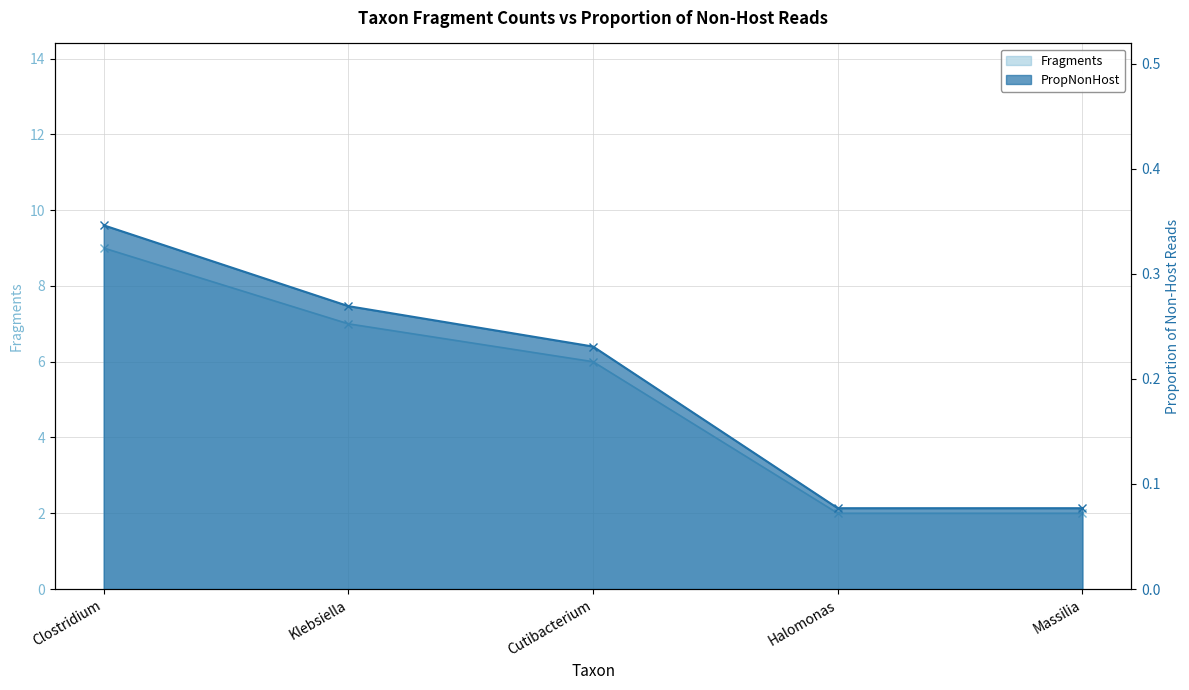

What is the smallest value displayed?

0.1